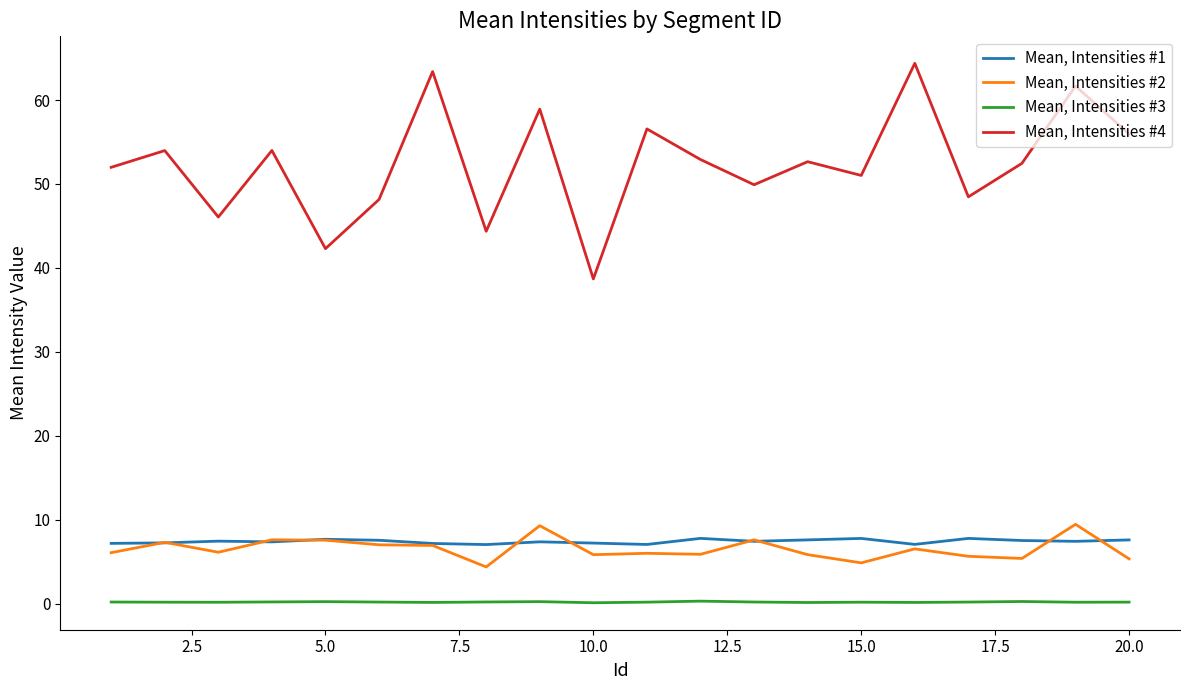

Rank the series by their maximum value, from highest to lowest.

Mean, Intensities #4, Mean, Intensities #2, Mean, Intensities #1, Mean, Intensities #3